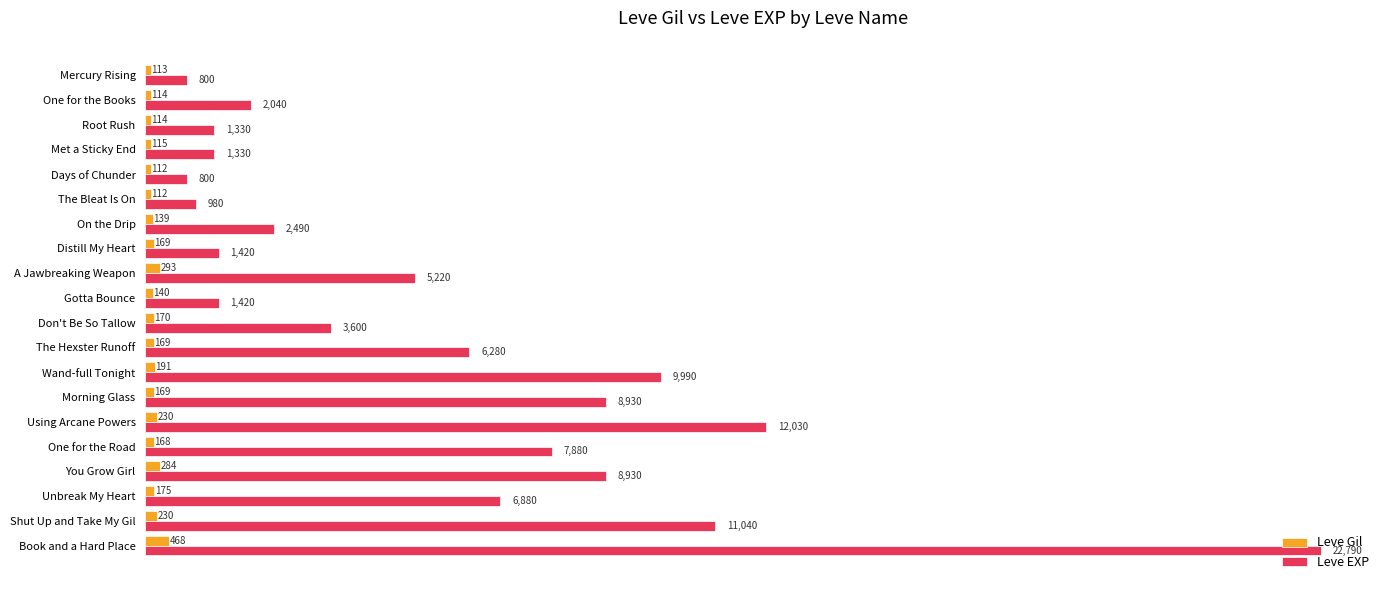

At which category does the chart reach its peak across all series?

Book and a Hard Place